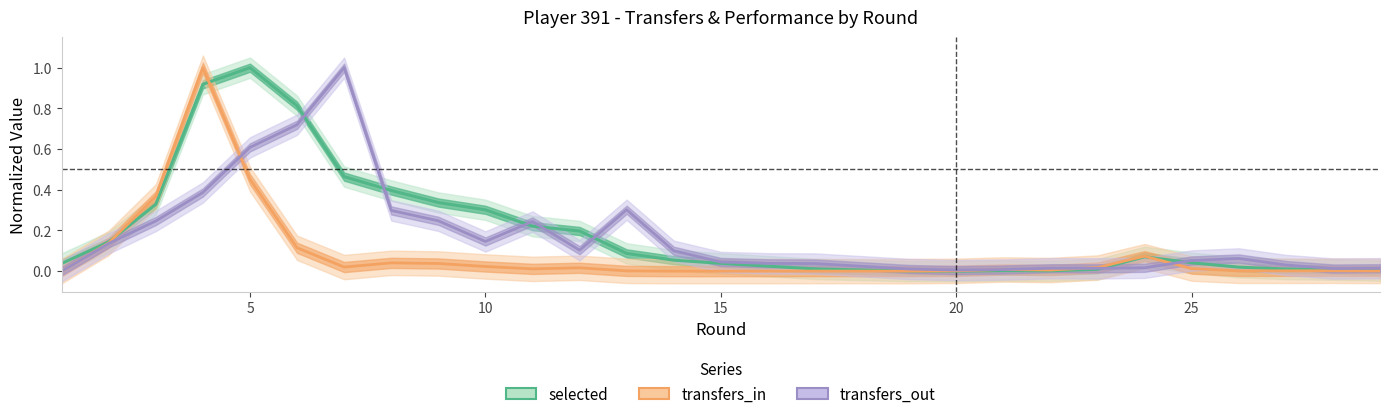

True or false: transfers_out and transfers_in cross at least once.

True